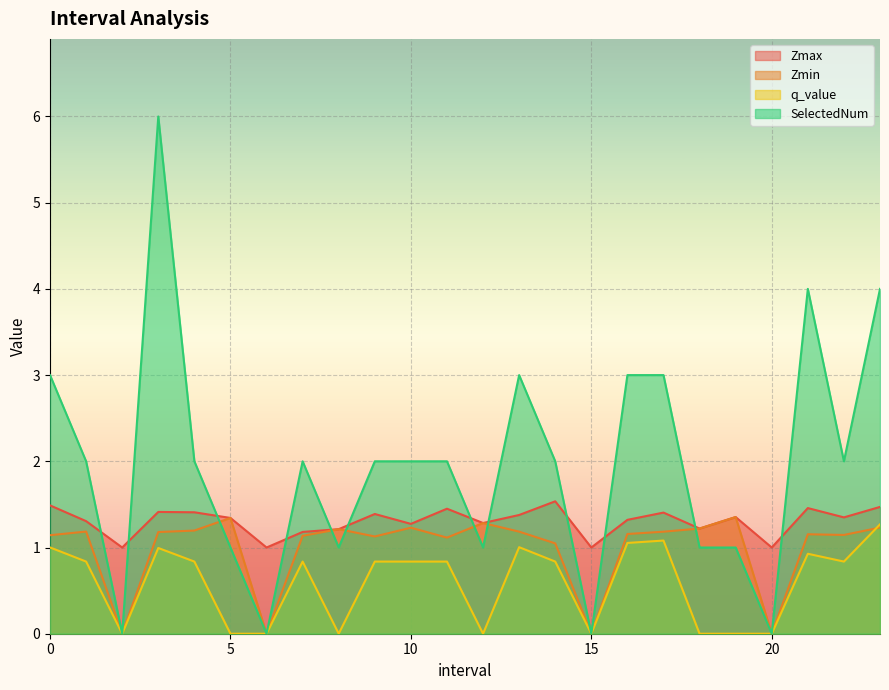

Which category has the lowest value in the Zmin series?

2.0